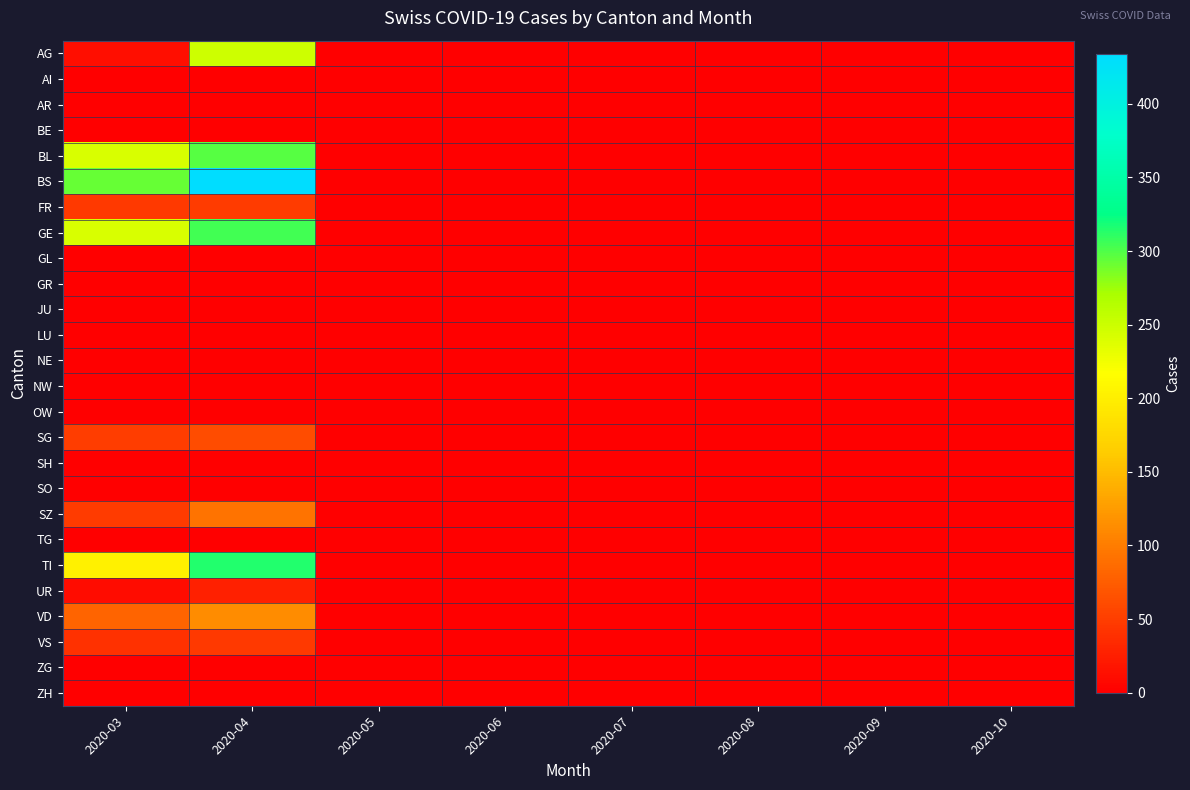

Rank the series by their maximum value, from lowest to highest.

AI, AR, BE, GL, GR, JU, LU, NE, NW, OW, SH, SO, TG, ZG, ZH, UR, VS, FR, SG, SZ, VD, AG, BL, GE, TI, BS